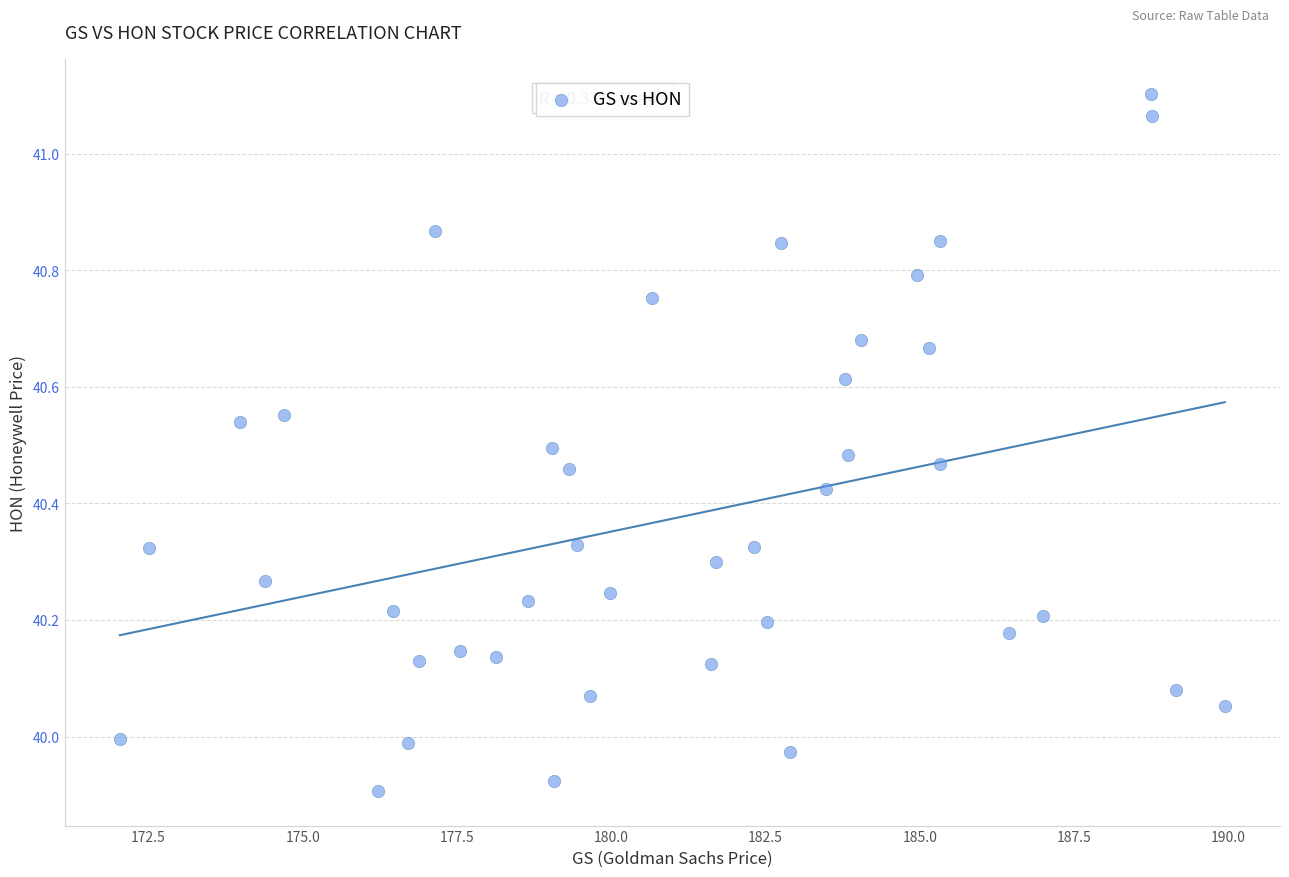

What is the range of Y values (max minus min)?

1.2